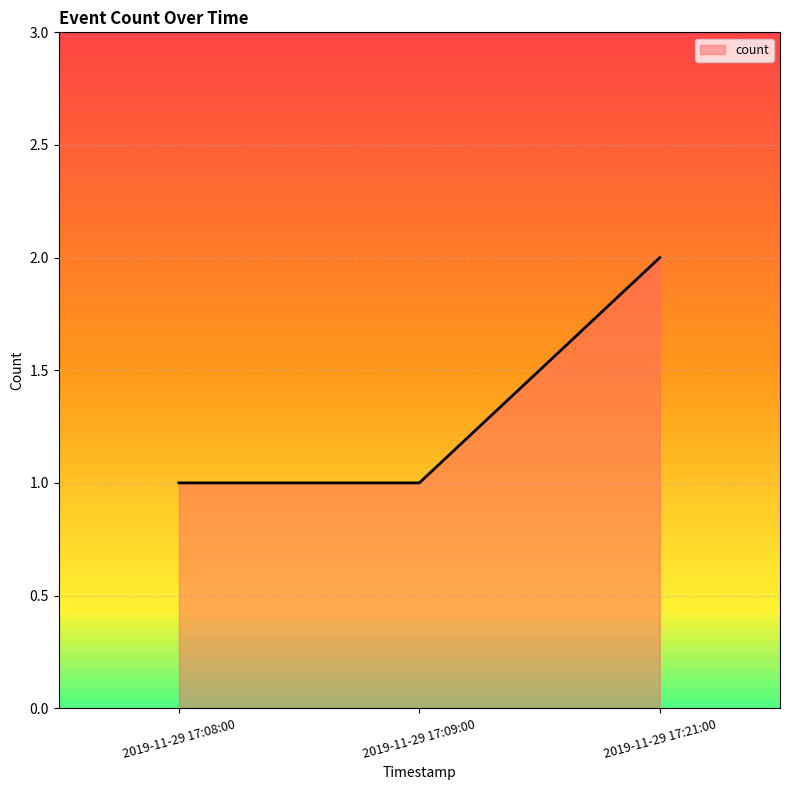

What is the label of the 2nd point from the left?

2019-11-29 17:09:00